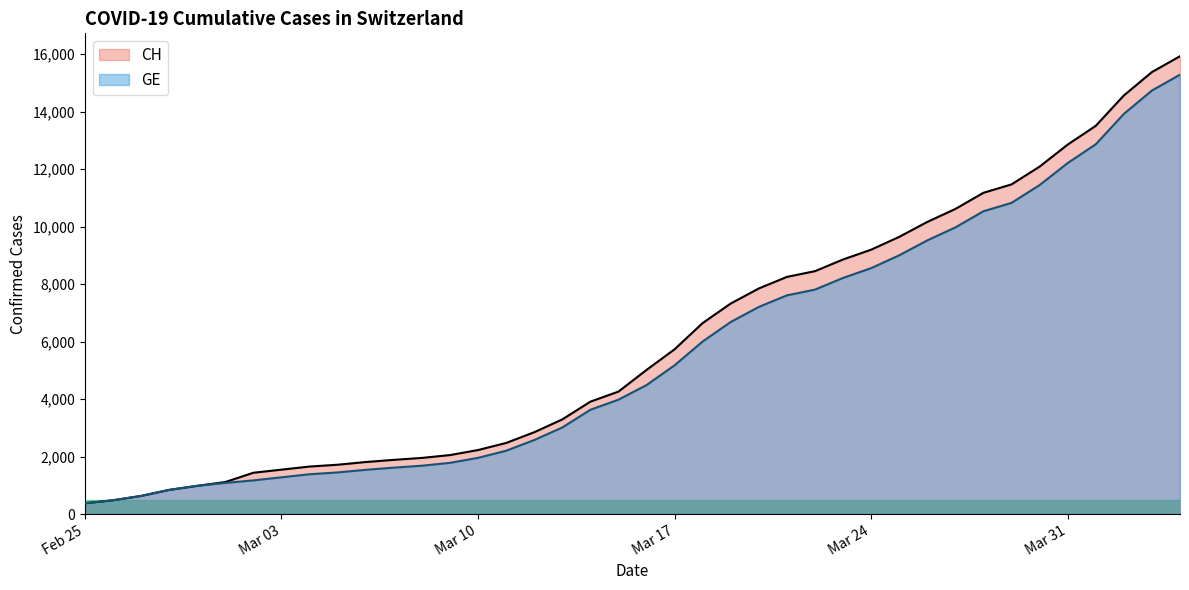

How many series are shown in this chart?

2